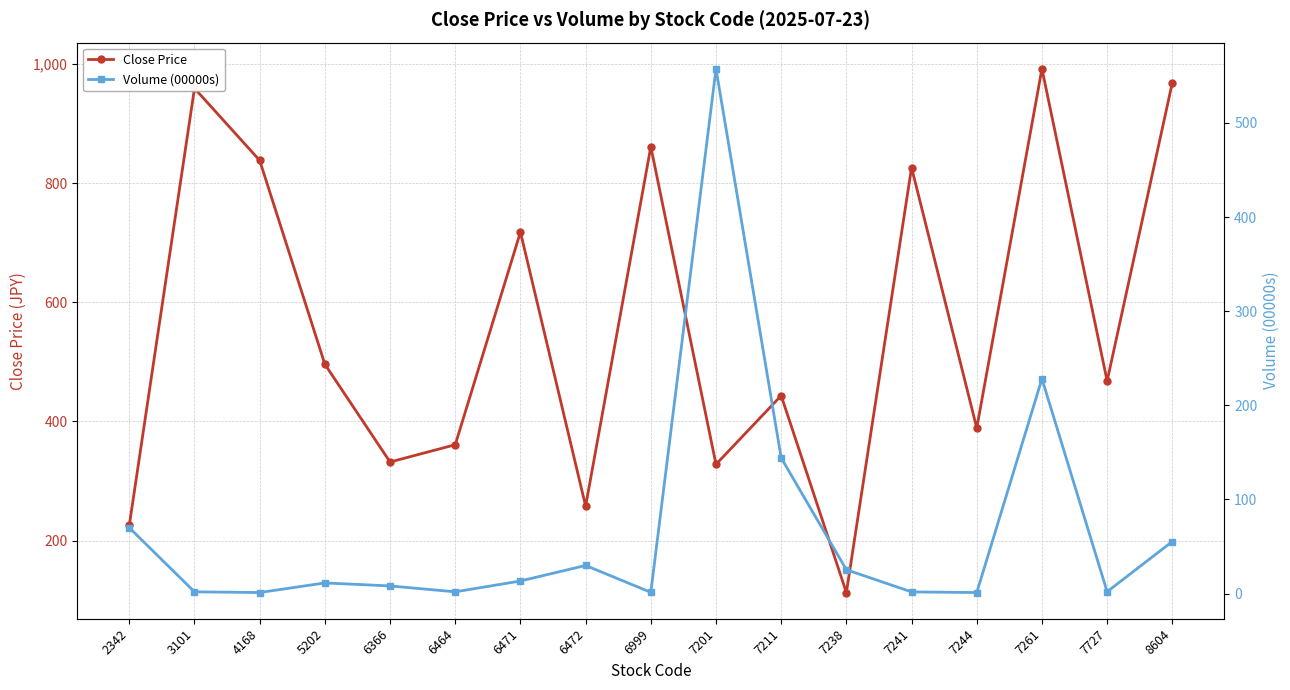

Where is the first local minimum for Volume (00000s)?

4168